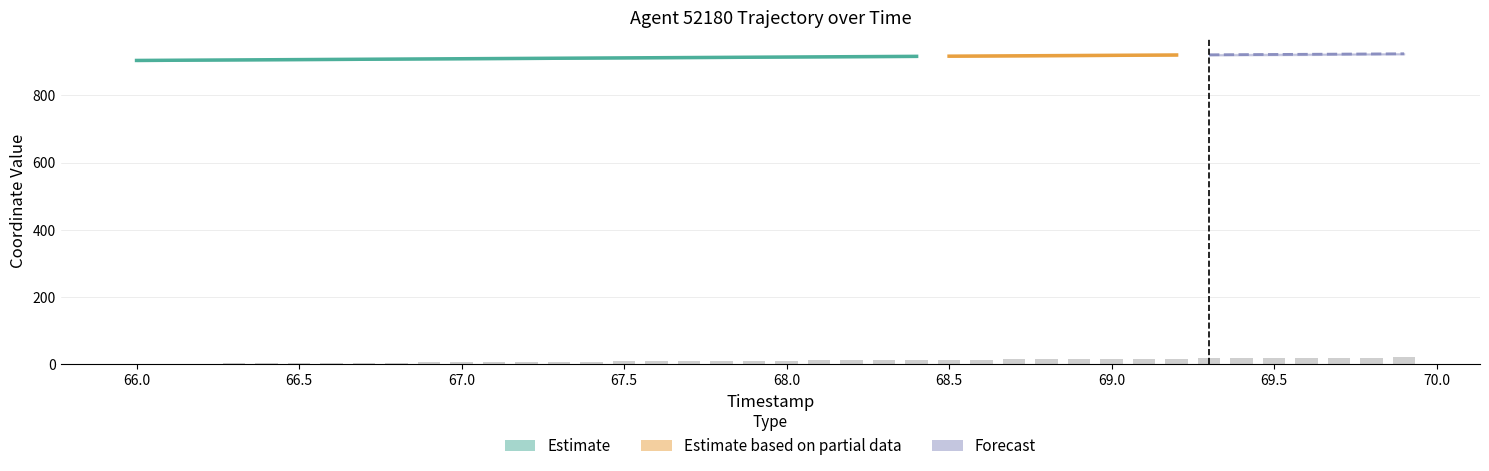

The value at 68.9 is 15.1. True or false?

True